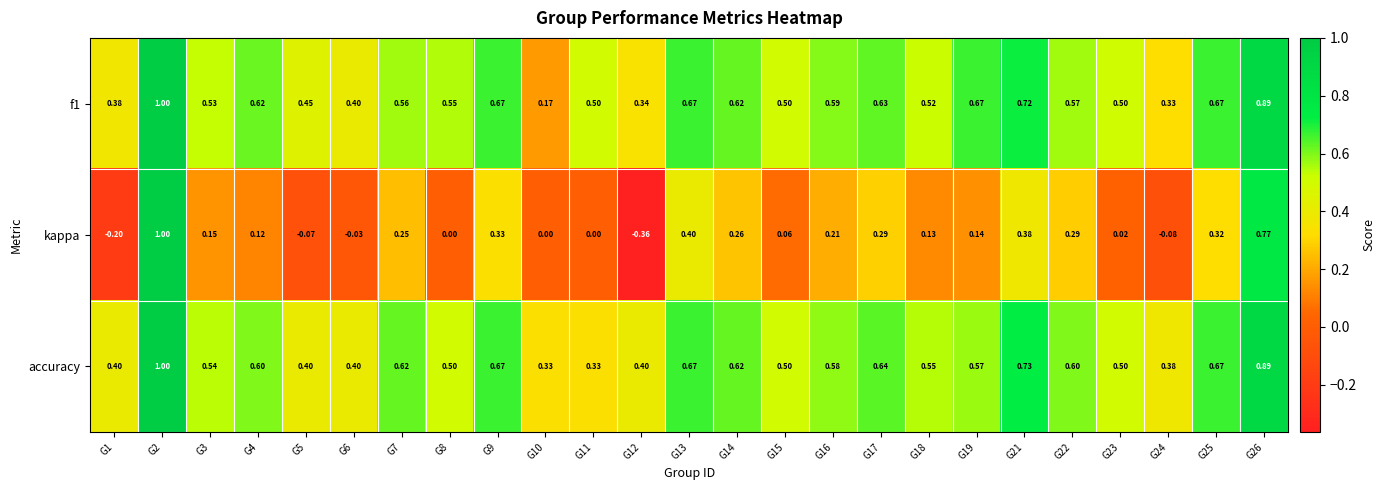

Is the value of f1 at G8 greater than the value of accuracy at G24?

Yes